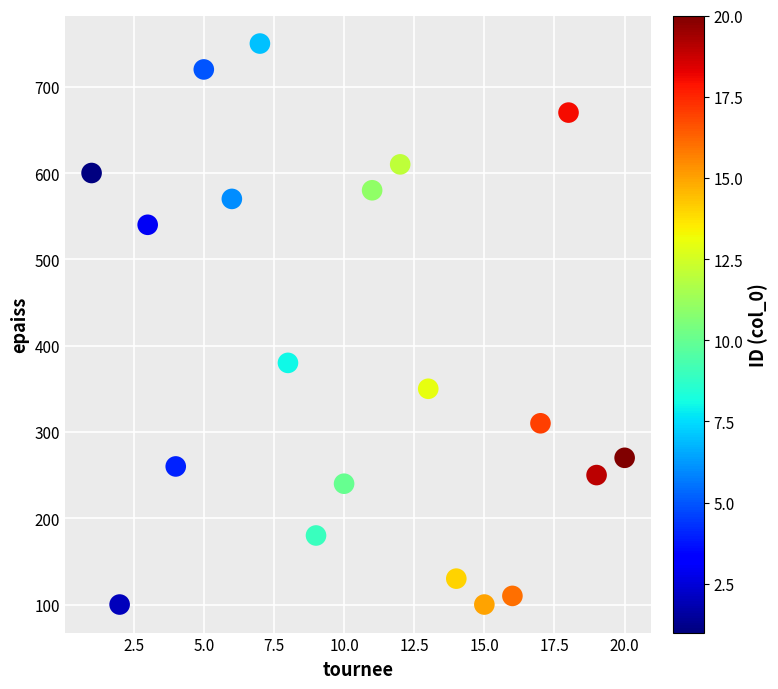

What is the range of X values (max minus min)?

19